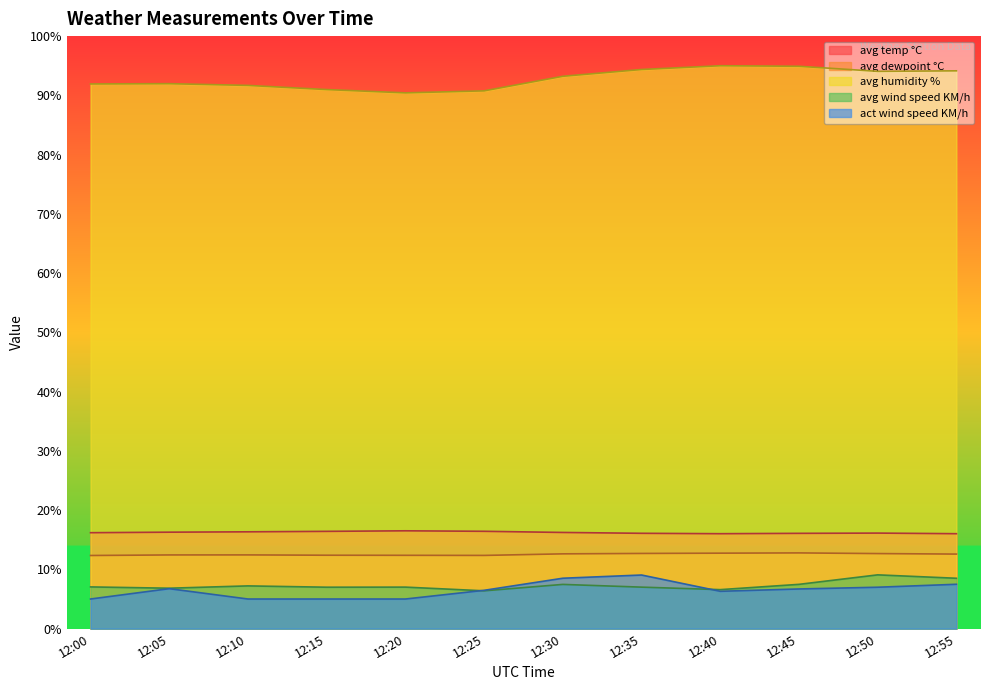

Reading left to right, list all the values displayed in this chart.

avg temp °C: 16.2	16.3	16.3	16.4	16.5	16.4	16.2	16.1	16.0	16.1	16.1	16.0
avg dewpoint °C: 12.3	12.4	12.4	12.4	12.4	12.4	12.6	12.7	12.7	12.8	12.7	12.6
avg humidity %: 91.9	92.0	91.7	91.0	90.4	90.8	93.2	94.4	95.0	94.9	94.1	94.1
avg wind speed KM/h: 7.0	6.8	7.2	7.0	7.0	6.4	7.5	7.0	6.6	7.5	9.1	8.5
act wind speed KM/h: 5.0	6.7	5.0	5.0	5.0	6.5	8.5	9.0	6.3	6.7	7.0	7.5